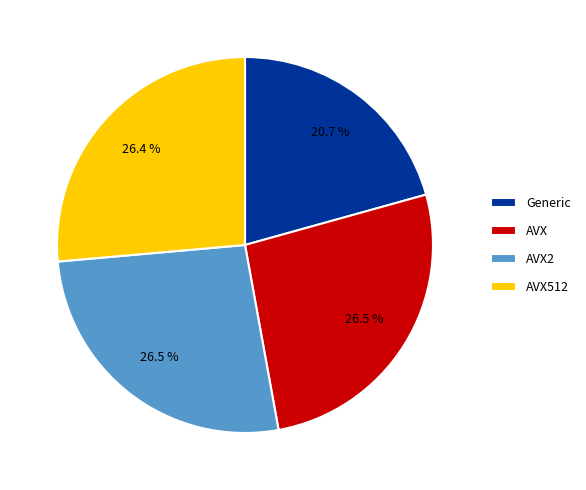

What is the smallest slice in the pie chart?

Generic